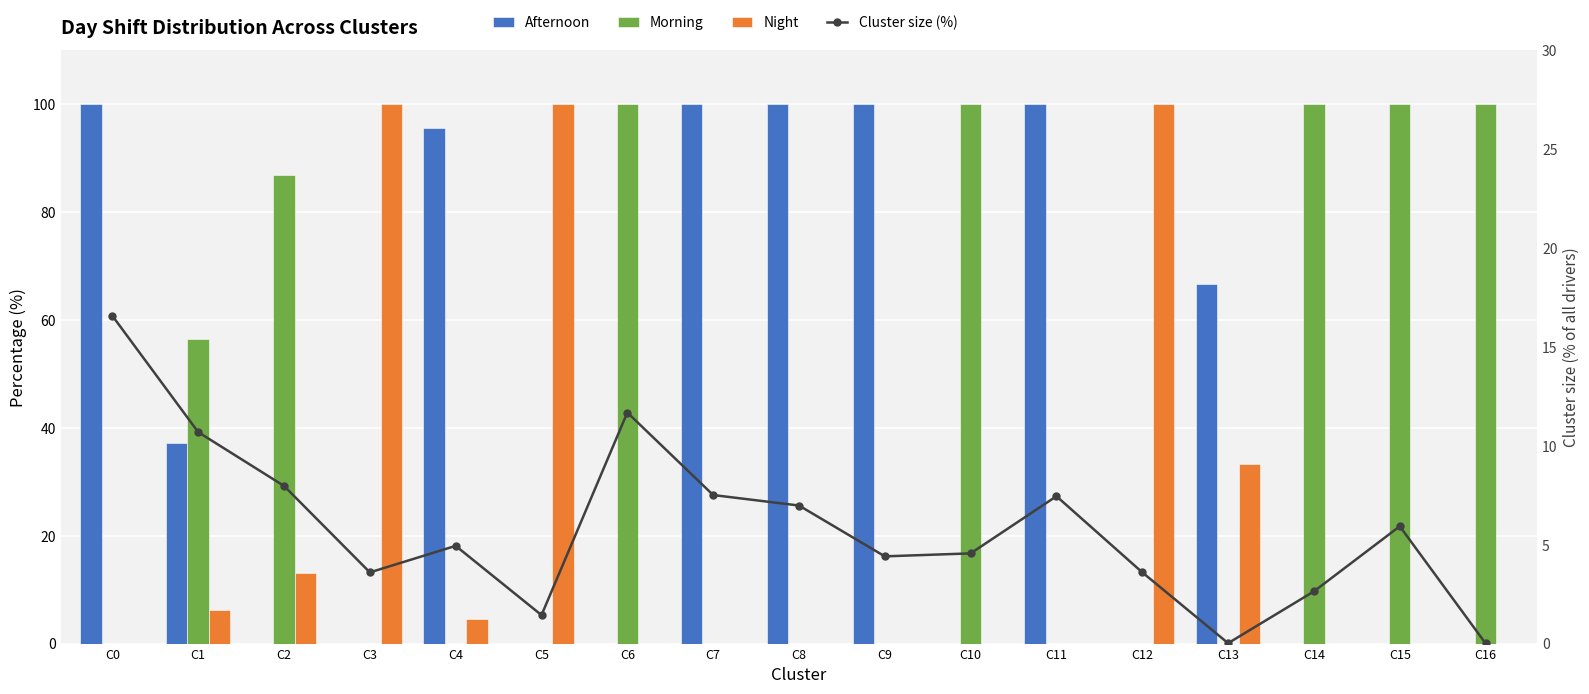

Which series has the largest total across all categories?

Afternoon